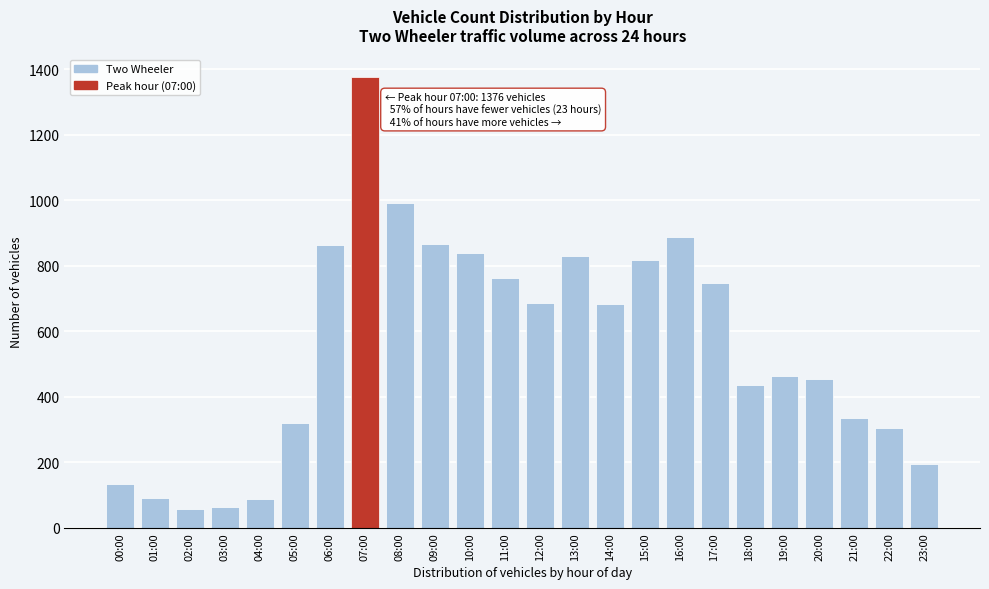

Between 16:00 and 01:00, which is larger?

16:00